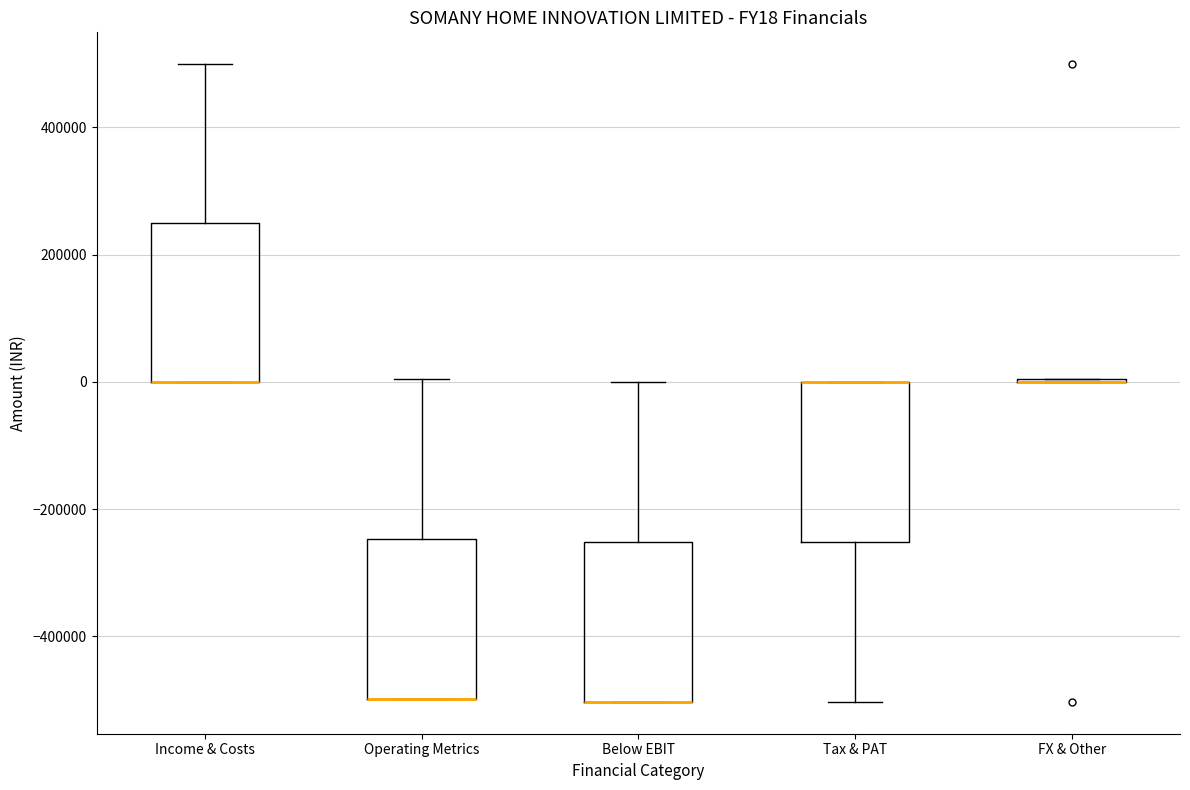

Reading left to right, read every box against the y-axis: the position of its median line, the range the box covers, and the ends of its whiskers. The values are not printed on the chart, so give them approximately, as read against the axis.

Income & Costs: median 0 (drawn on the box's lower edge), box 0 to 240000, whiskers 0 to 500000
Operating Metrics: median -500000 (drawn on the box's lower edge), box -500000 to -240000, whiskers -500000 to 0
Below EBIT: median -500000 (drawn on the box's lower edge), box -500000 to -260000, whiskers -500000 to 0
Tax & PAT: median 0 (drawn on the box's upper edge), box -260000 to 0, whiskers -500000 to 0
FX & Other: box collapsed to a line at 0, whiskers 0 to 0